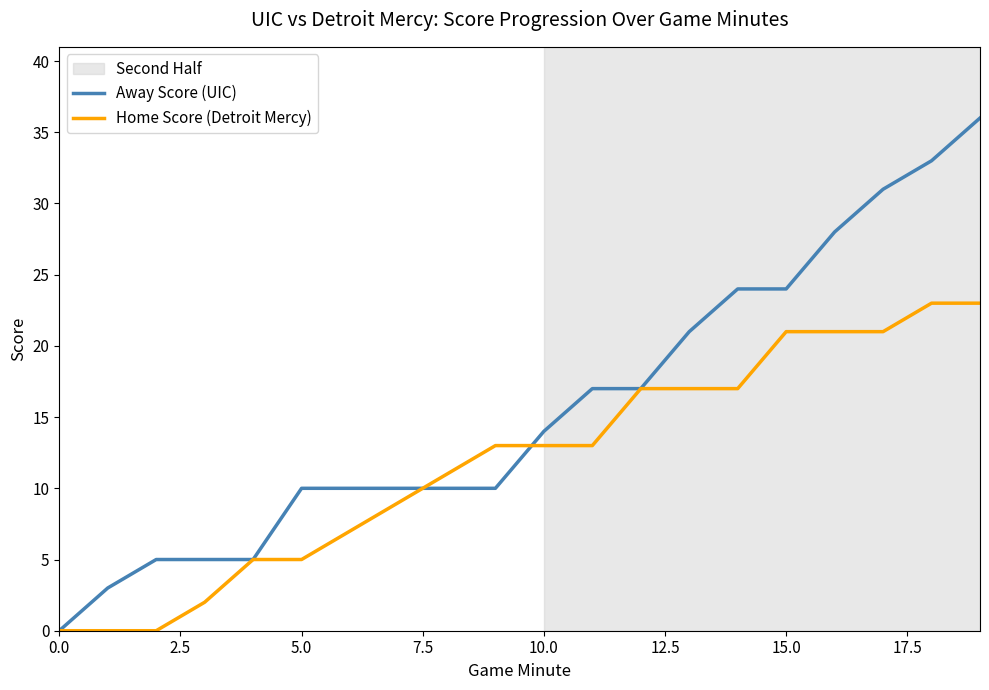

Rank the series by their maximum value, from highest to lowest.

Away Score (UIC), Home Score (Detroit Mercy)